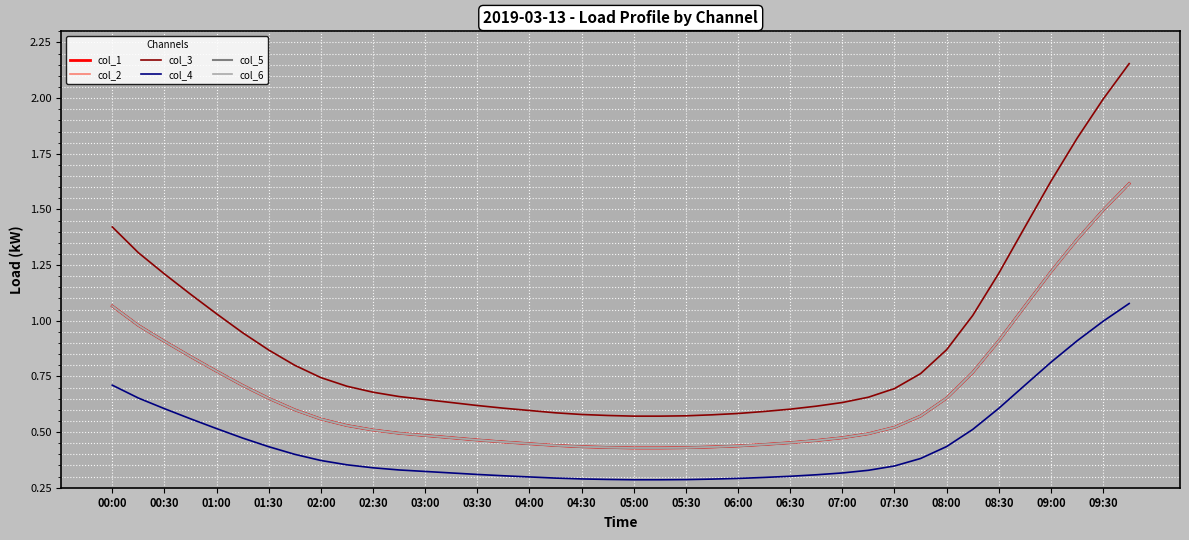

Reading left to right, list all the values displayed in this chart.

col_1: 1.1	1.0	0.9	0.8	0.8	0.7	0.7	0.6	0.6	0.5	0.5	0.5	0.5	0.5	0.5	0.5	0.4	0.4	0.4	0.4	0.4	0.4	0.4	0.4	0.4	0.4	0.5	0.5	0.5	0.5	0.5	0.6	0.7	0.8	0.9	1.1	1.2	1.4	1.5	1.6
col_2: 1.1	1.0	0.9	0.8	0.8	0.7	0.7	0.6	0.6	0.5	0.5	0.5	0.5	0.5	0.5	0.5	0.4	0.4	0.4	0.4	0.4	0.4	0.4	0.4	0.4	0.4	0.5	0.5	0.5	0.5	0.5	0.6	0.7	0.8	0.9	1.1	1.2	1.4	1.5	1.6
col_3: 1.4	1.3	1.2	1.1	1.0	0.9	0.9	0.8	0.7	0.7	0.7	0.7	0.6	0.6	0.6	0.6	0.6	0.6	0.6	0.6	0.6	0.6	0.6	0.6	0.6	0.6	0.6	0.6	0.6	0.7	0.7	0.8	0.9	1.0	1.2	1.4	1.6	1.8	2.0	2.2
col_4: 0.7	0.7	0.6	0.6	0.5	0.5	0.4	0.4	0.4	0.4	0.3	0.3	0.3	0.3	0.3	0.3	0.3	0.3	0.3	0.3	0.3	0.3	0.3	0.3	0.3	0.3	0.3	0.3	0.3	0.3	0.3	0.4	0.4	0.5	0.6	0.7	0.8	0.9	1.0	1.1
col_5: 1.1	1.0	0.9	0.8	0.8	0.7	0.7	0.6	0.6	0.5	0.5	0.5	0.5	0.5	0.5	0.5	0.4	0.4	0.4	0.4	0.4	0.4	0.4	0.4	0.4	0.4	0.5	0.5	0.5	0.5	0.5	0.6	0.7	0.8	0.9	1.1	1.2	1.4	1.5	1.6
col_6: 1.1	1.0	0.9	0.8	0.8	0.7	0.7	0.6	0.6	0.5	0.5	0.5	0.5	0.5	0.5	0.5	0.4	0.4	0.4	0.4	0.4	0.4	0.4	0.4	0.4	0.4	0.5	0.5	0.5	0.5	0.5	0.6	0.7	0.8	0.9	1.1	1.2	1.4	1.5	1.6